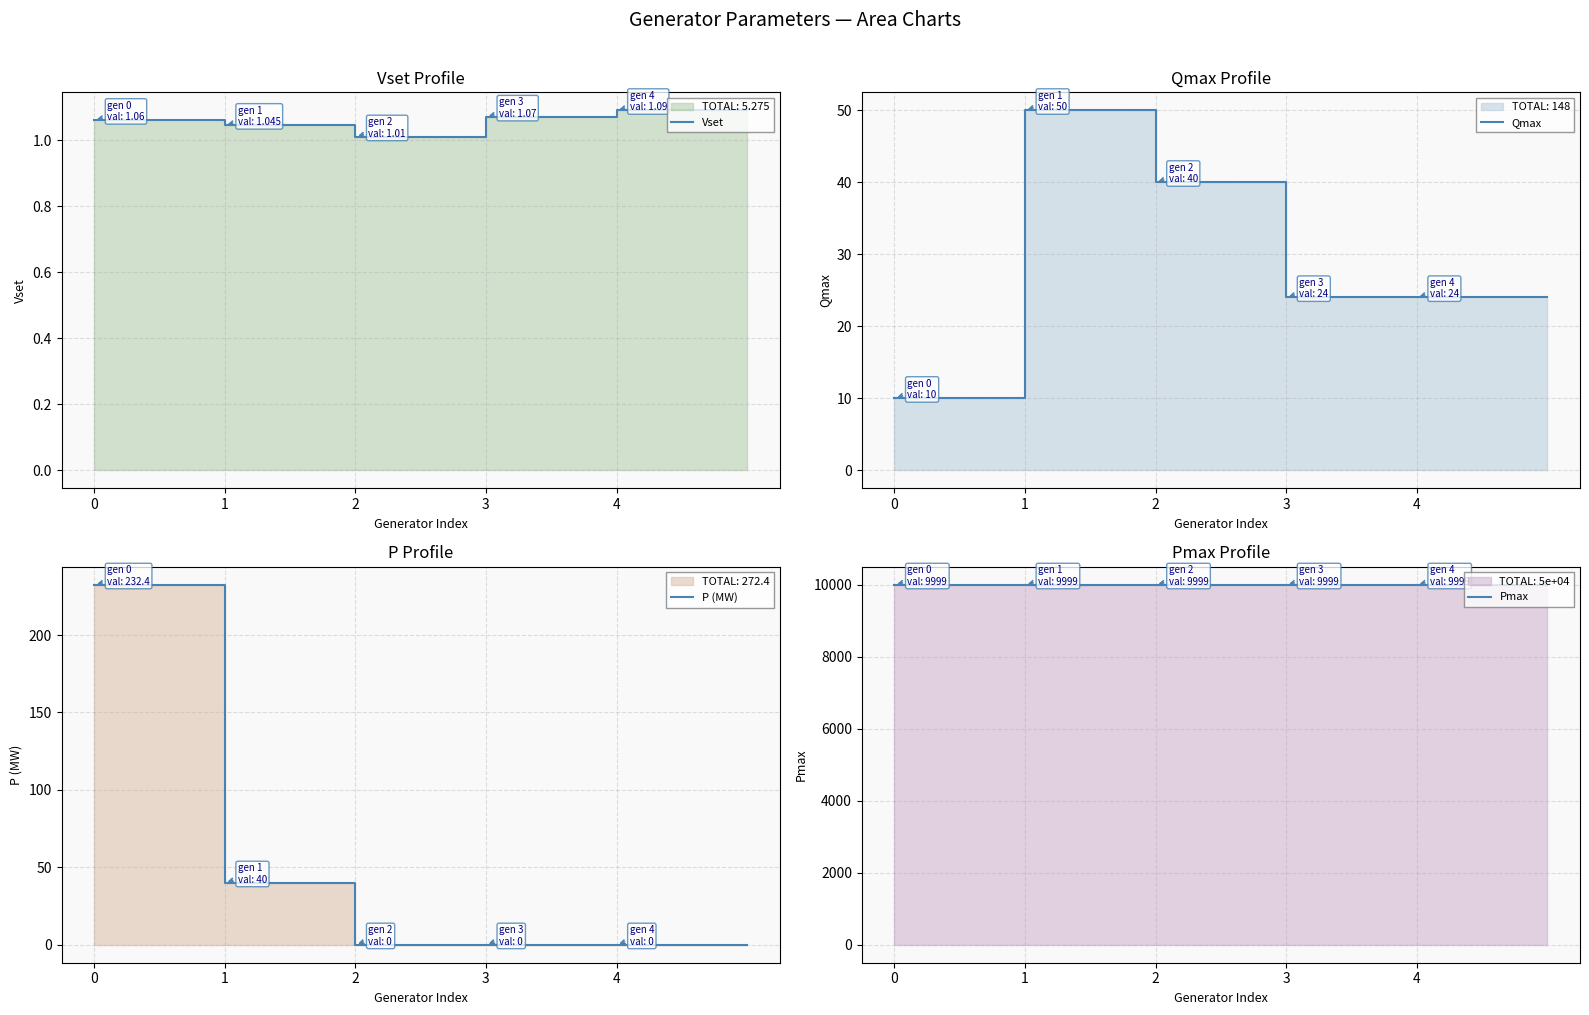

Rank the series at 3 from lowest to highest value.

P (MW), Vset, Qmax, Pmax